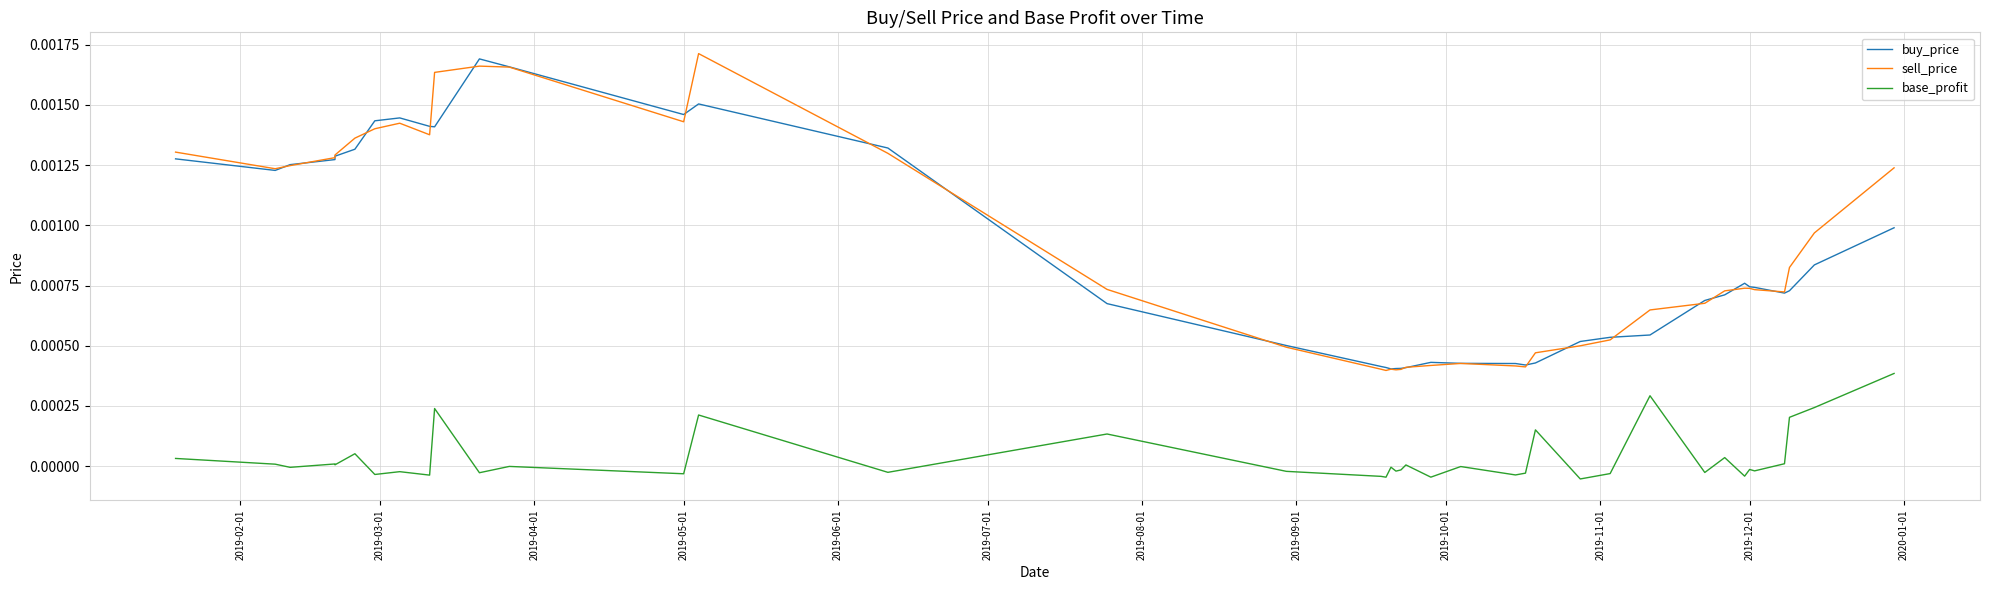

Which series has the widest spread of values?

sell_price